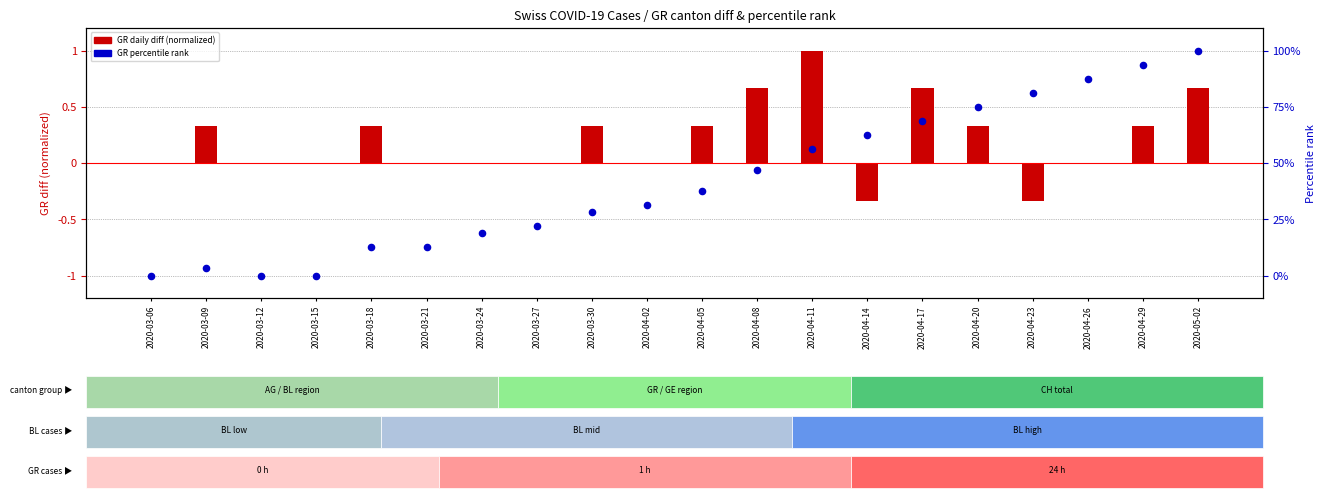

Which series reaches the minimum Y coordinate?

GR daily diff (normalized)